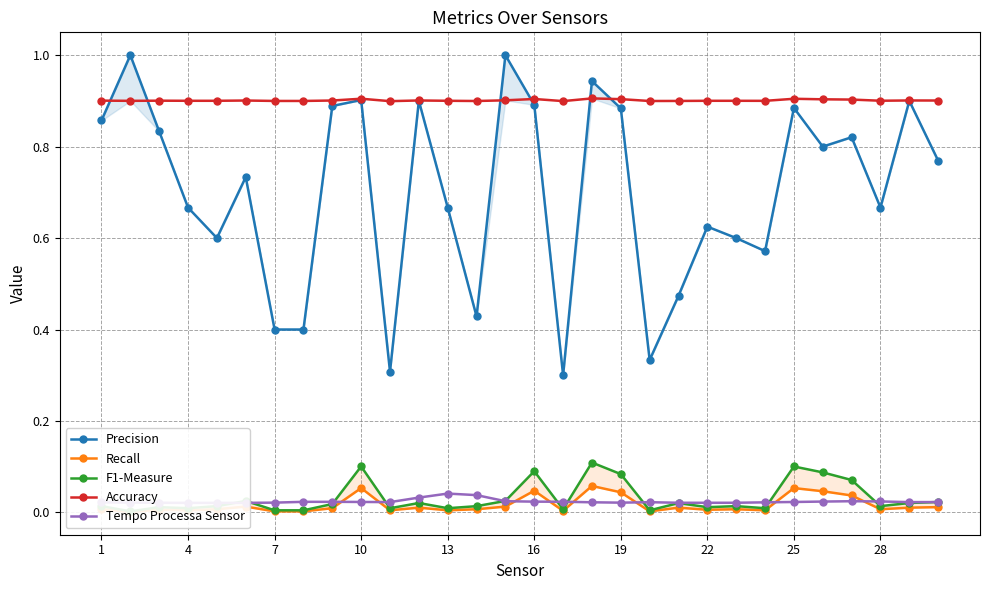

True or false: Accuracy has more than 1 interior local peaks.

True